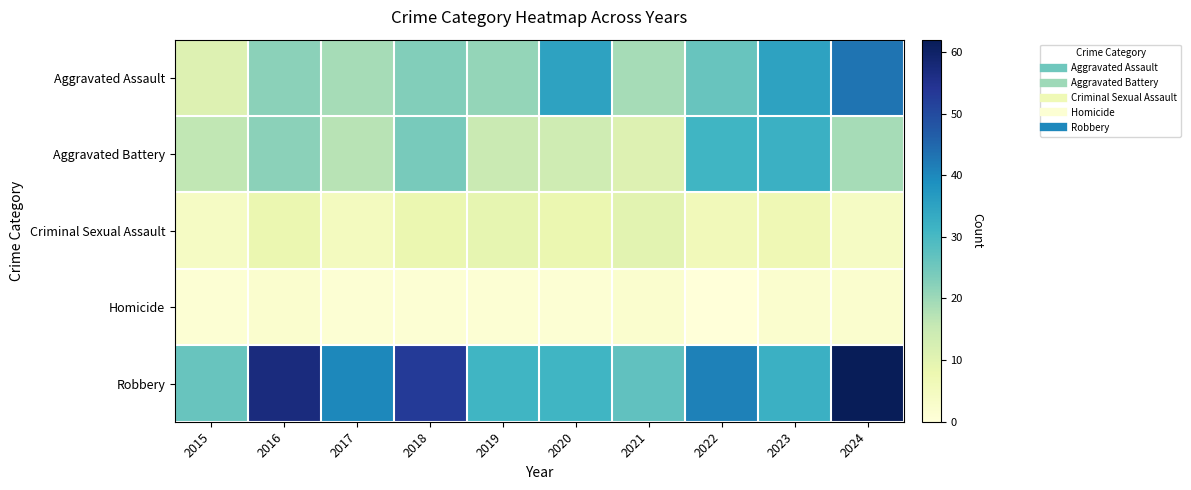

Which series has the largest total across all categories?

Robbery